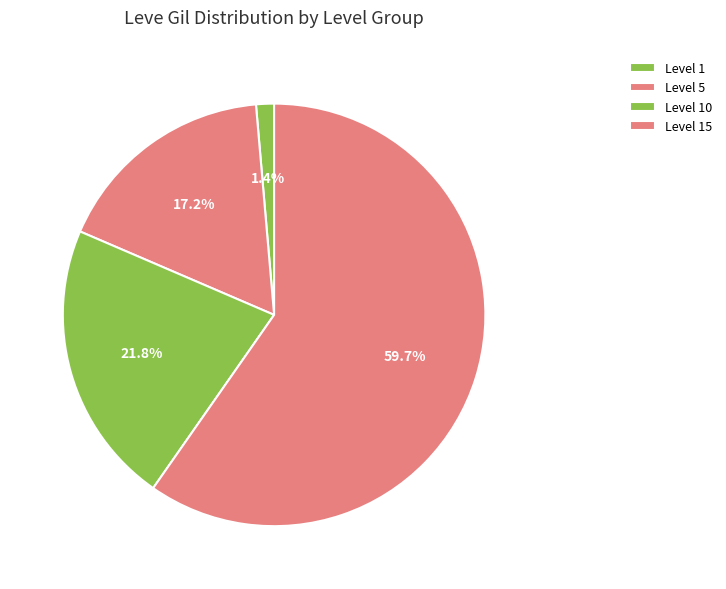

Count the number of slices in the pie.

4